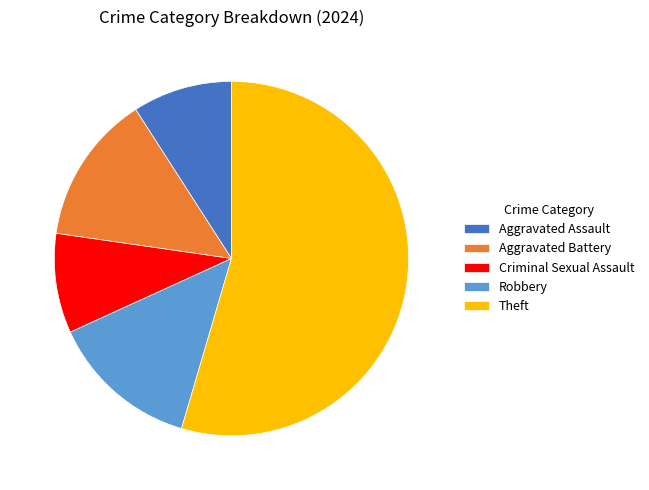

What is the ratio of the value at Aggravated Assault to the value at Aggravated Battery?

0.7